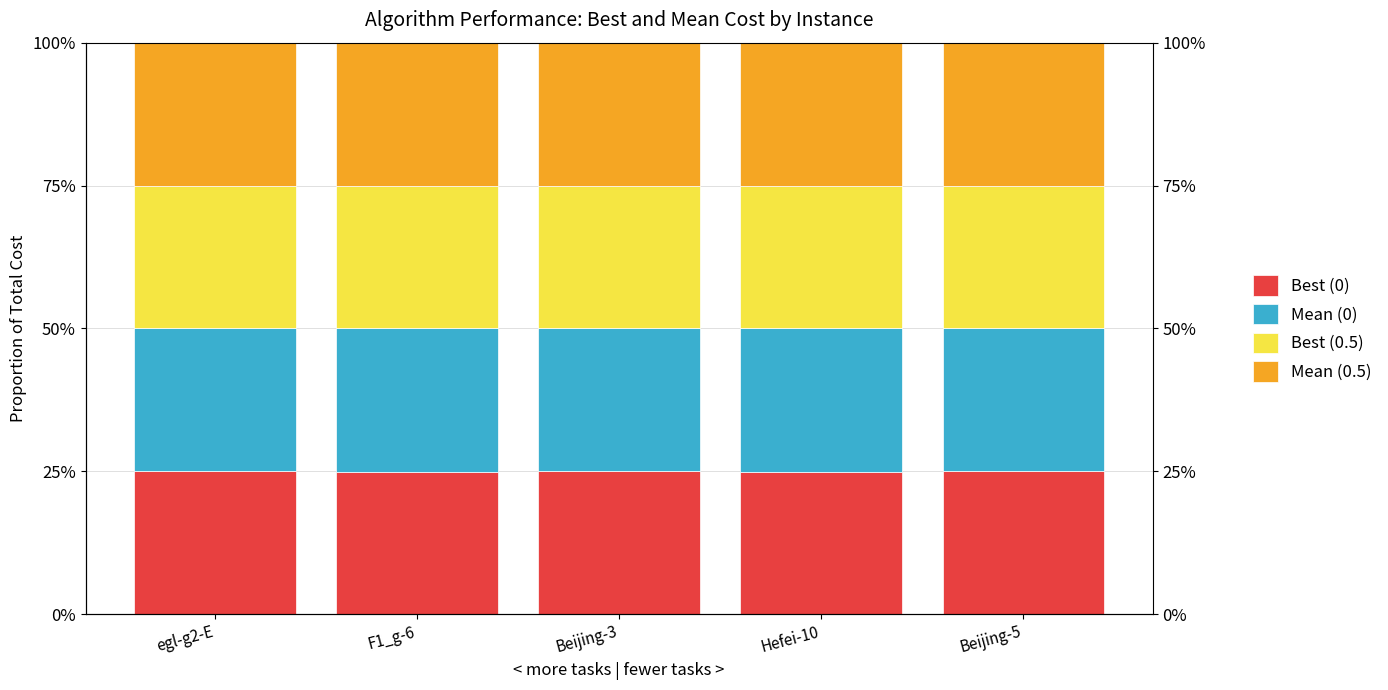

Rank the series by their maximum value, from highest to lowest.

Mean (0), Mean (0.5), Best (0), Best (0.5)